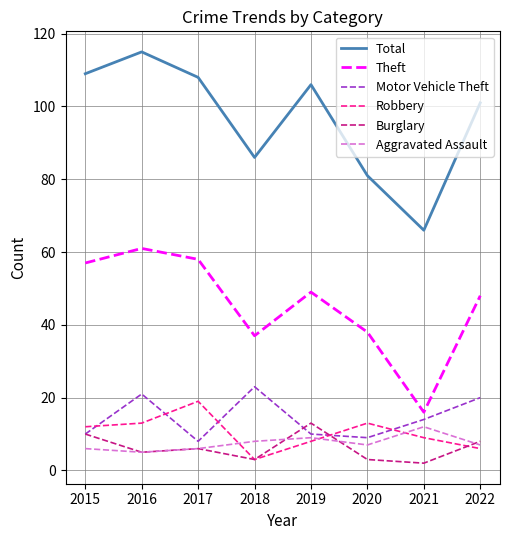

True or false: Motor Vehicle Theft has more than 1 points higher than both neighbors.

True